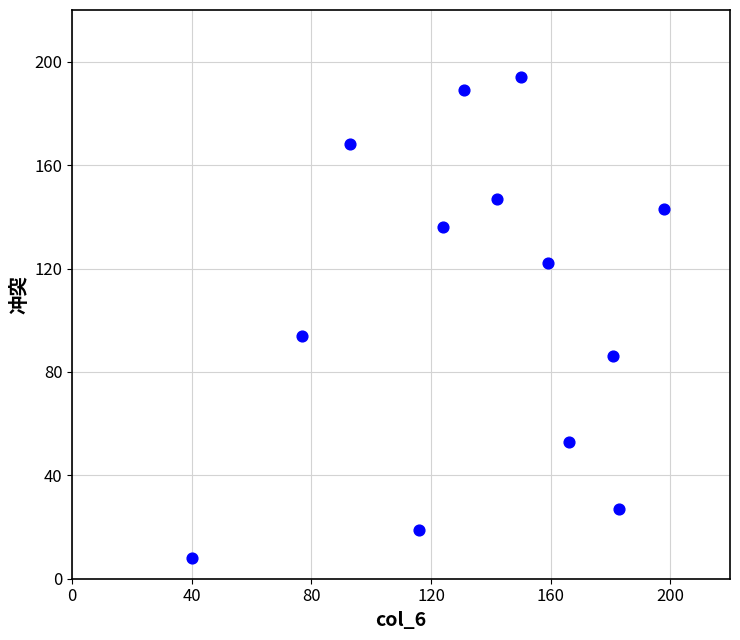

What Y value in the scatter plot is closest to 101?

94